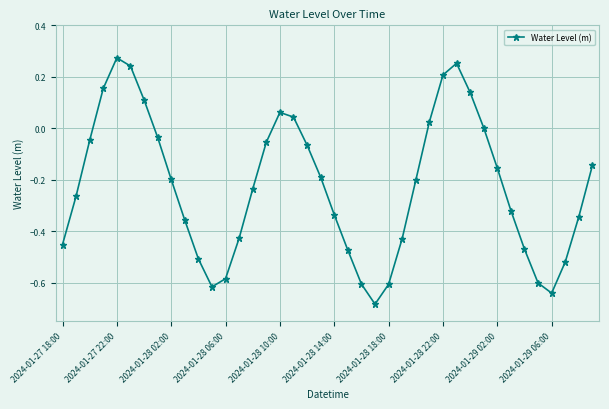

How many data points does each series have?

40